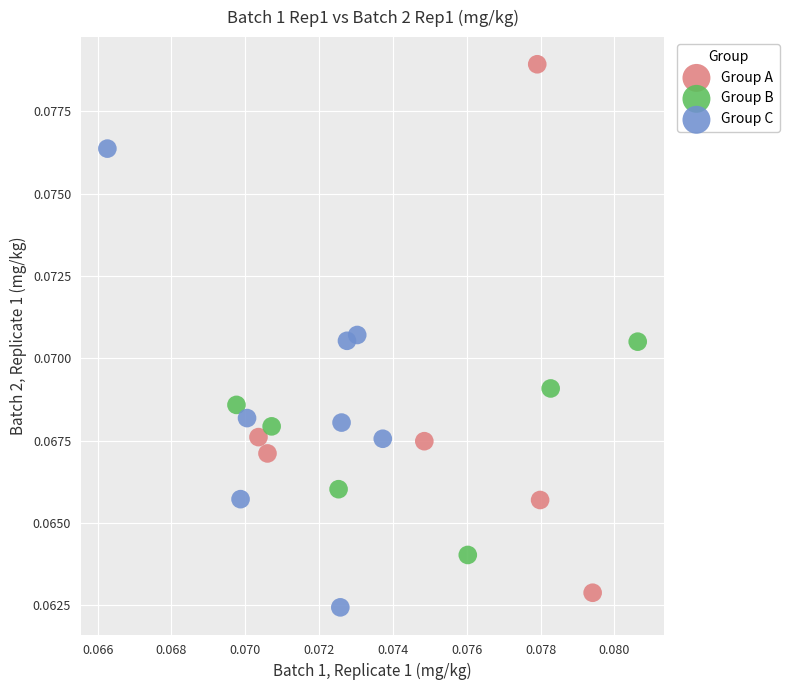

Which series reaches the maximum Y coordinate?

Group A